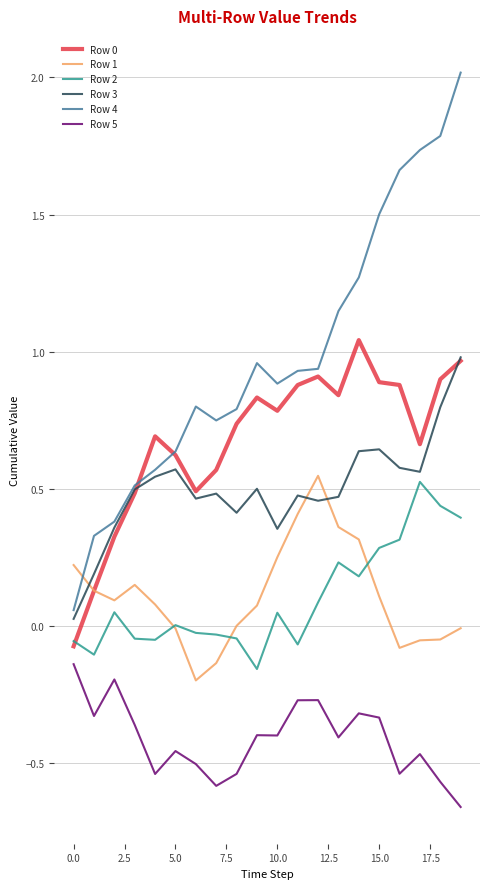

True or false: Row 5 and Row 0 cross at least once.

False